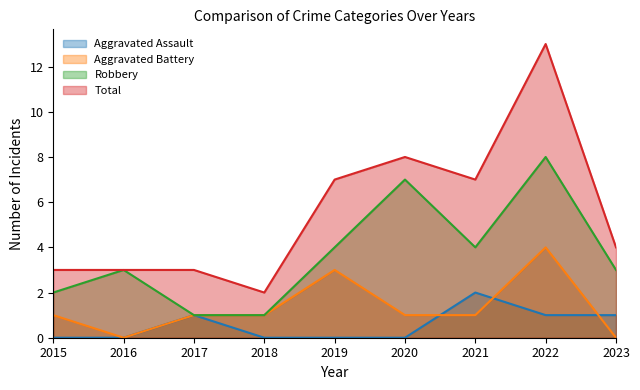

Is it true that Aggravated Assault equals 0 at 2017?

False